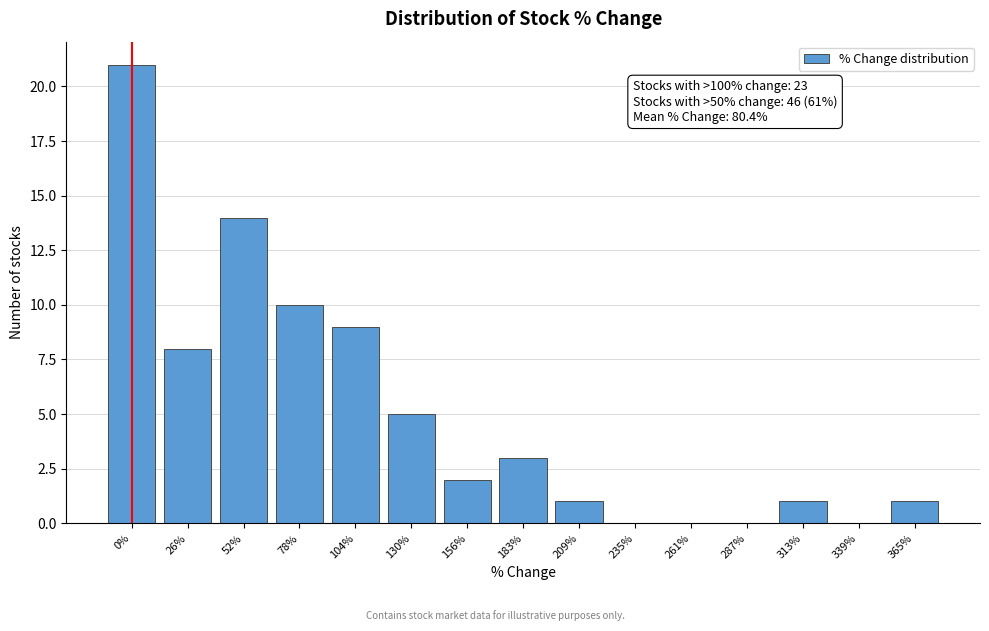

Reading left to right, transcribe all the data shown in this chart.

0%=21	26%=8	52%=14	78%=10	104%=9	130%=5	156%=2	183%=3	209%=1	235%=0	261%=0	287%=0	313%=1	339%=0	365%=1